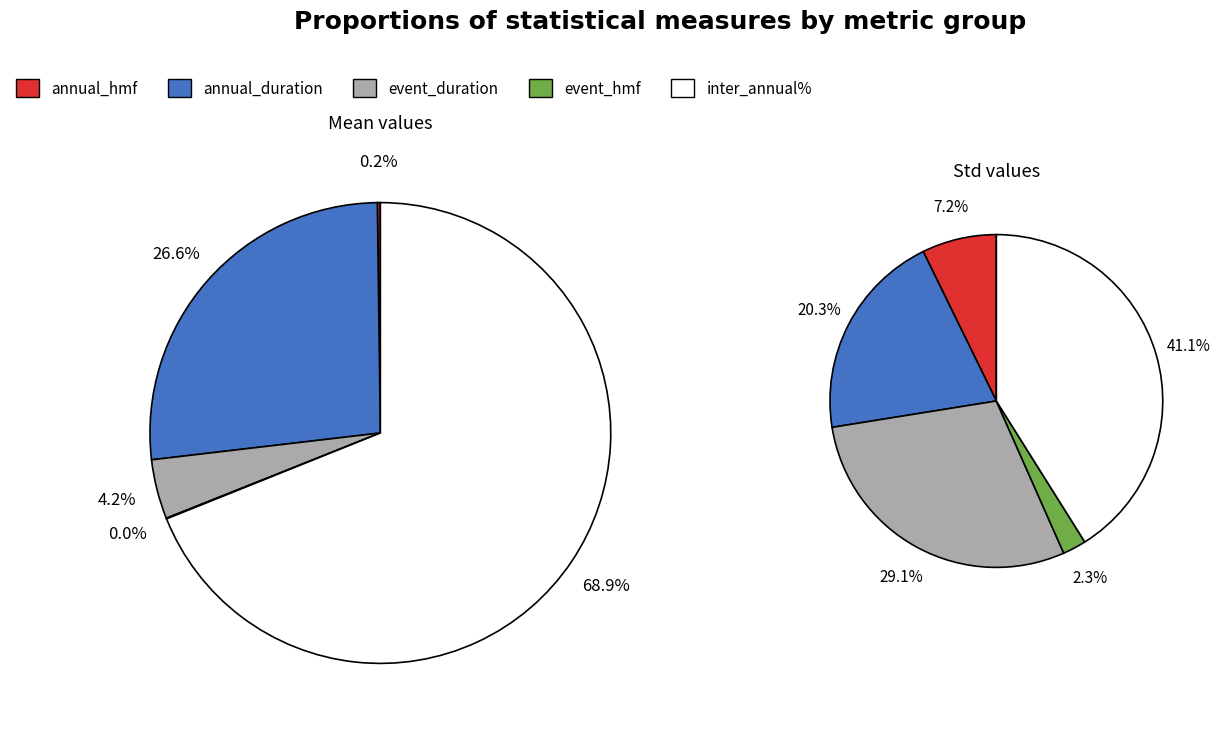

What percentage is the inter_annual% slice, to the nearest percent?

69%